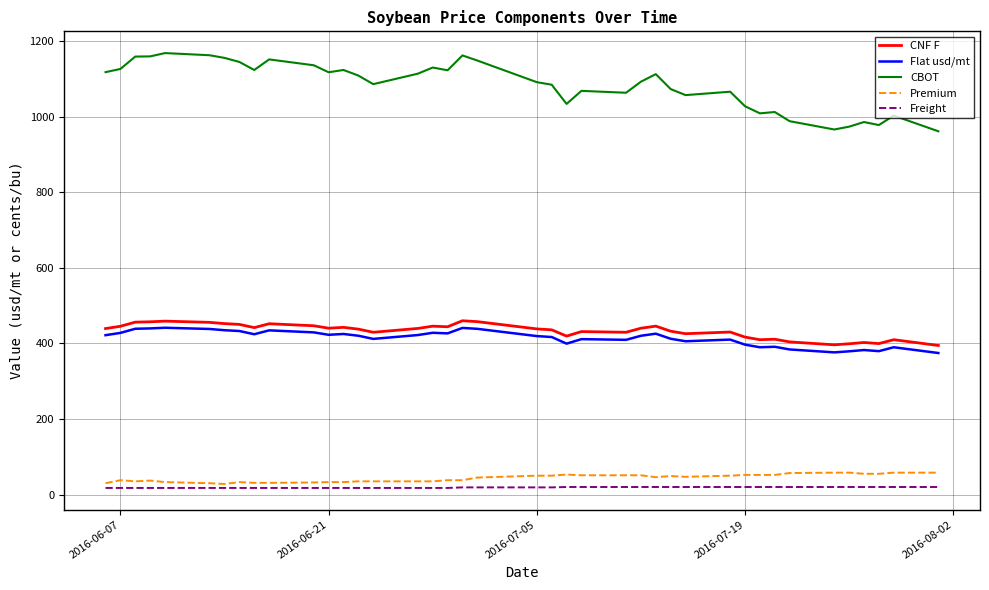

Which series has the widest spread of values?

CBOT